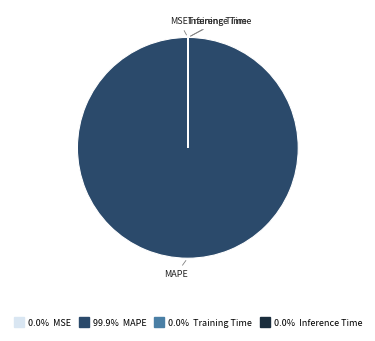

Is there a majority slice in this chart?

Yes